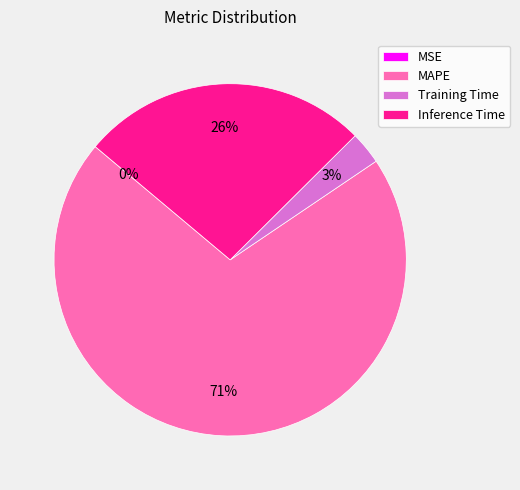

Which slice is the largest?

MAPE